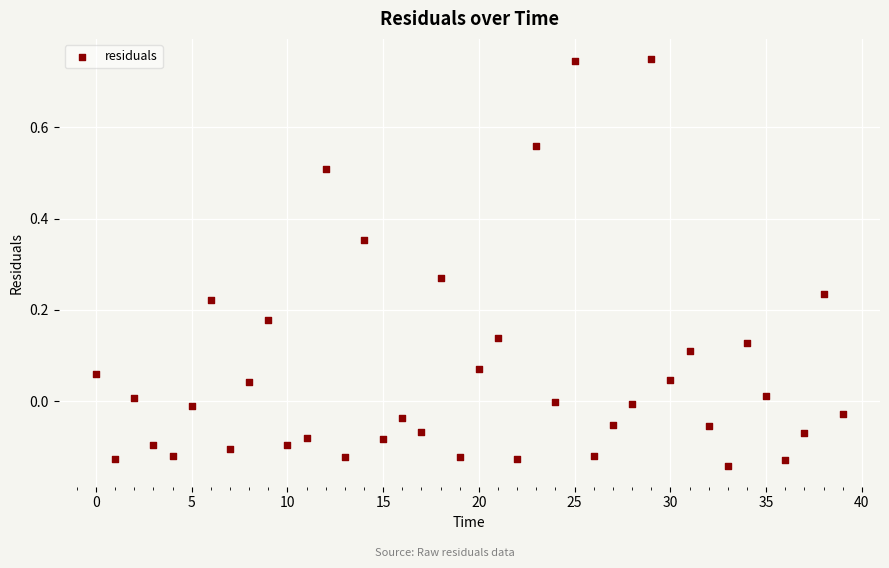

What is the range of Y values (max minus min)?

0.9